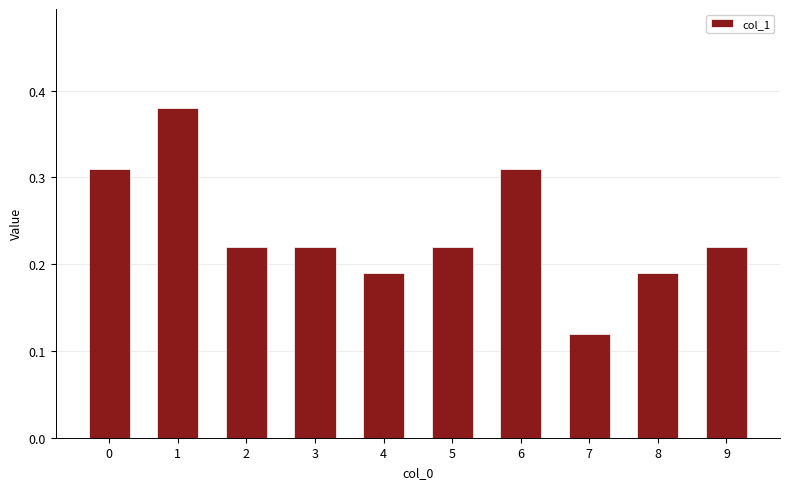

Count the values in the range 0 to 1.

10